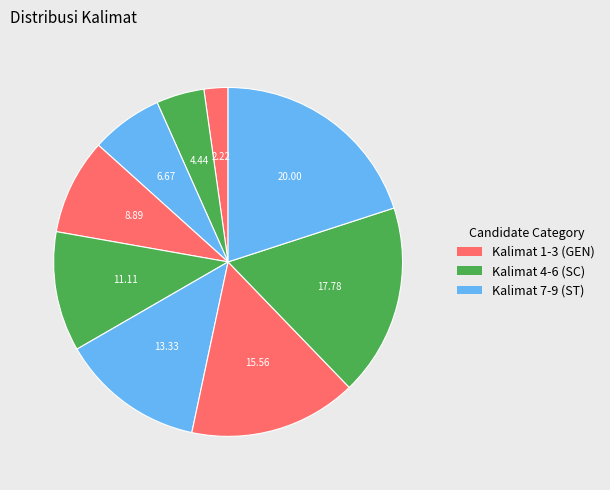

How many segments does this pie chart have?

9